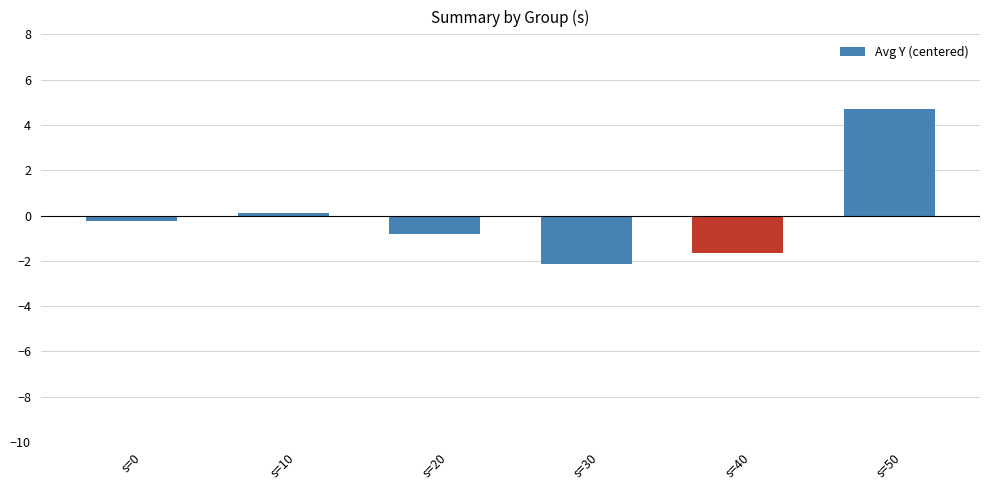

Read the value at s=0.

-0.2